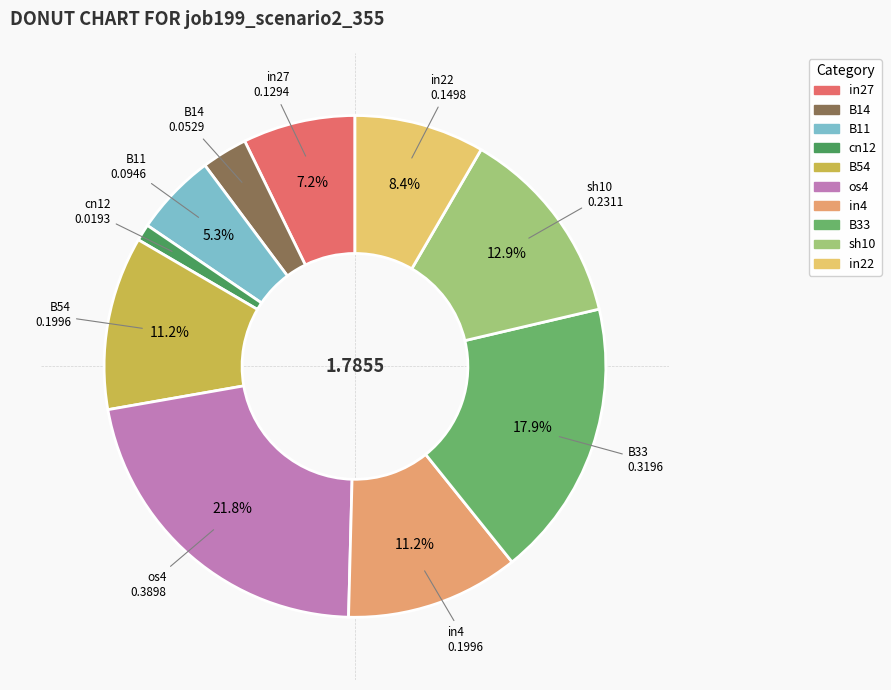

The os4 slice represents 22% of the pie. True or false?

True